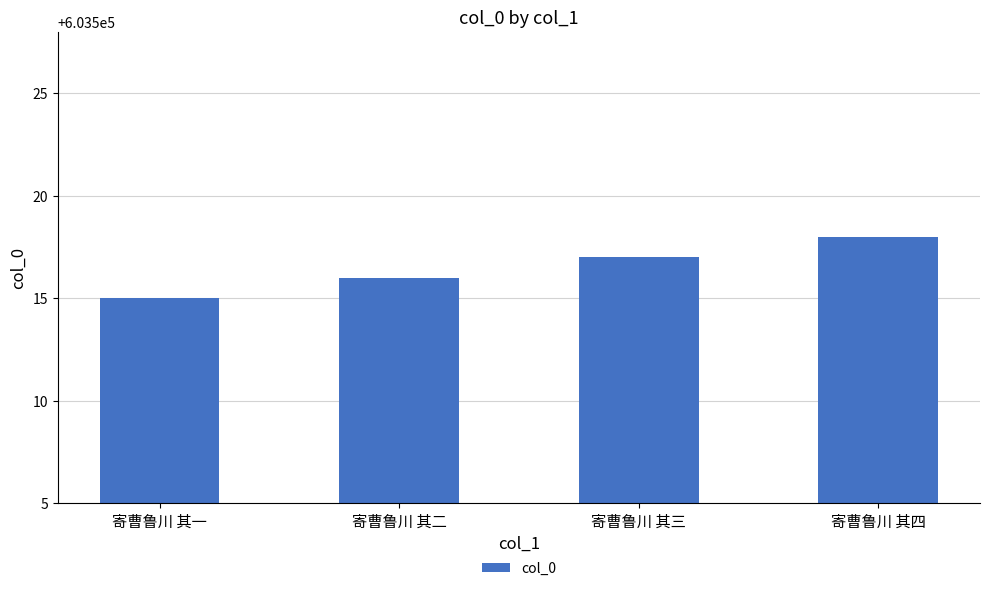

What is the sum of all values?

2414066